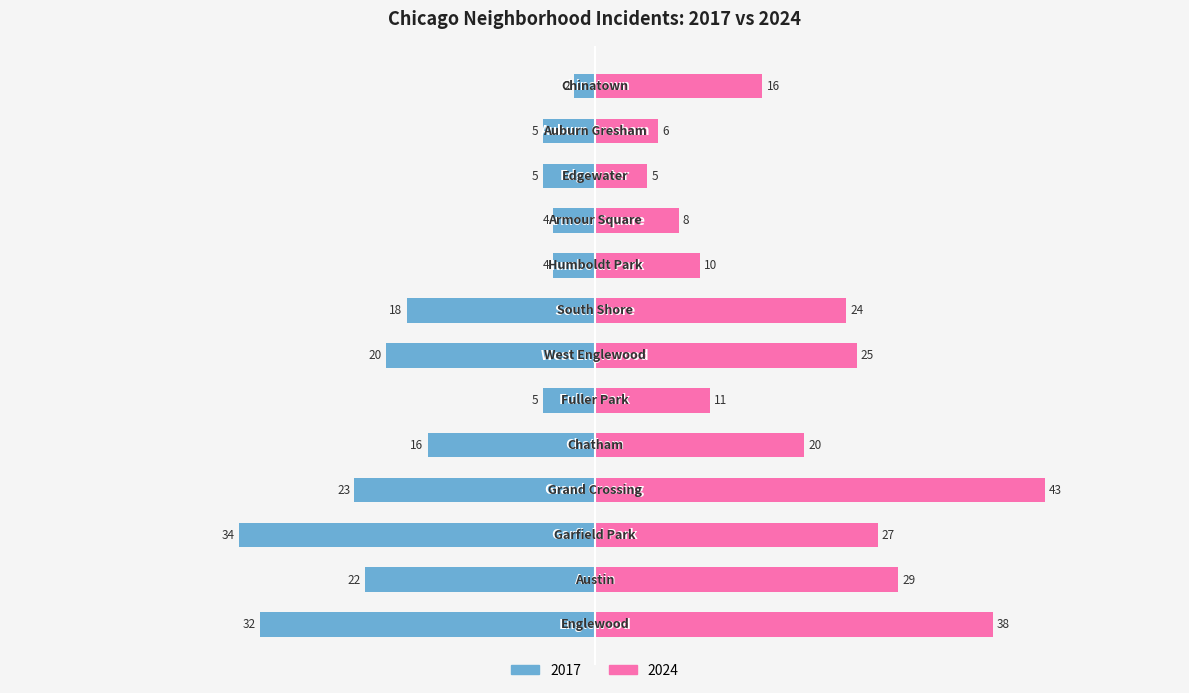

What are all the series names shown in the legend?

2017, 2024